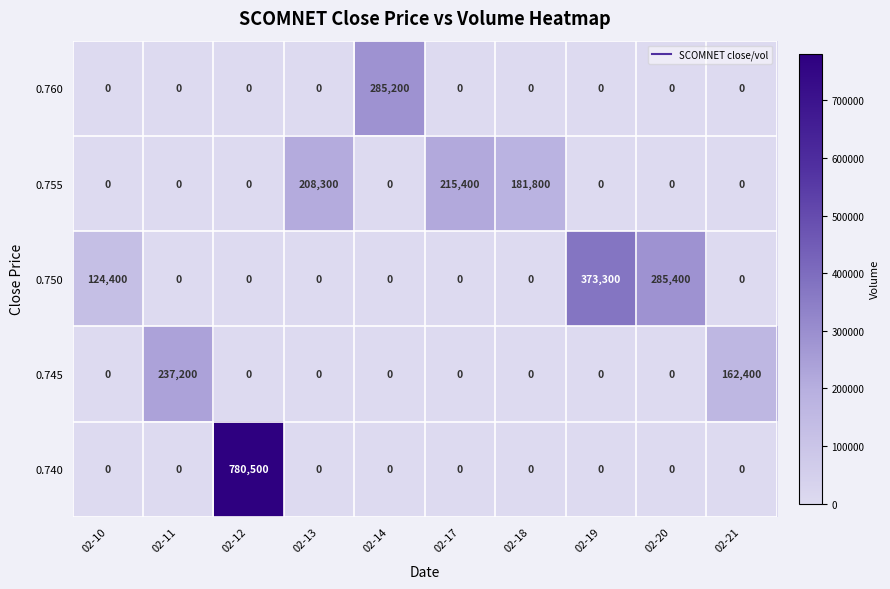

Where is 0.750 nearest to the value 186650?

02-10